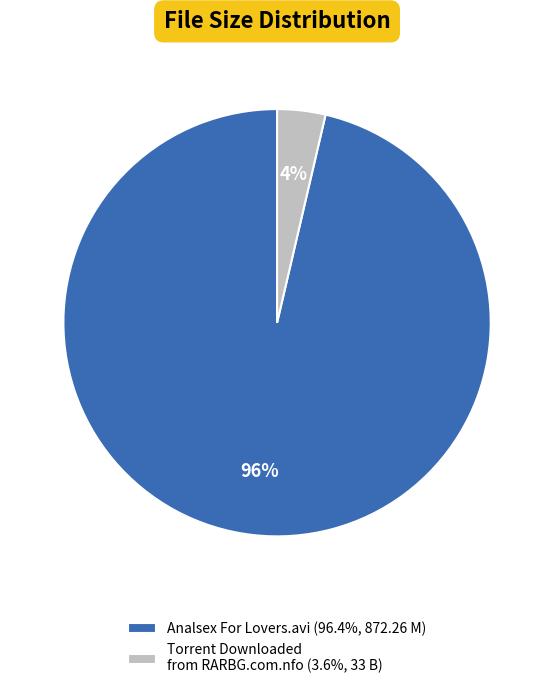

To the nearest percent, what portion does Analsex For Lovers.avi represent?

96%